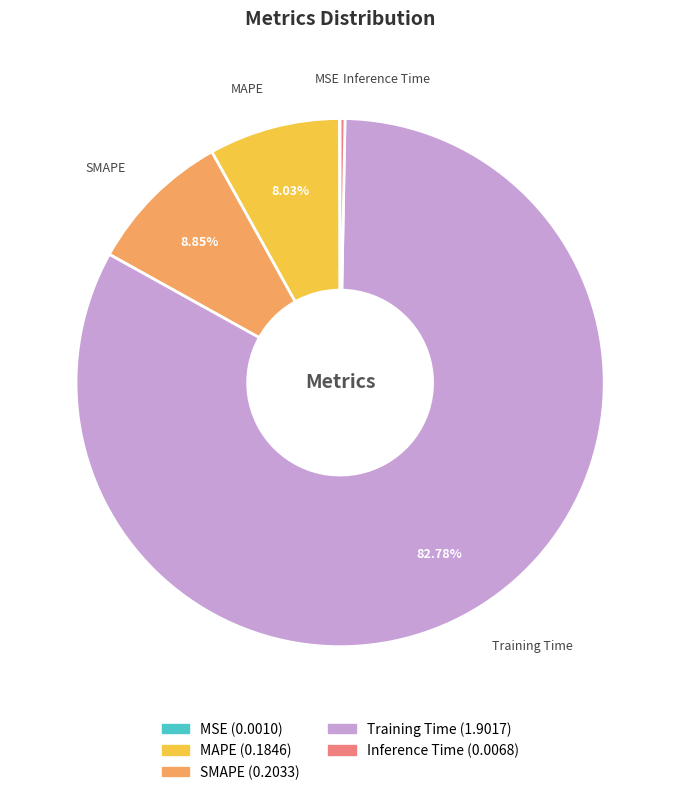

Which category has the biggest portion of the pie?

Training Time